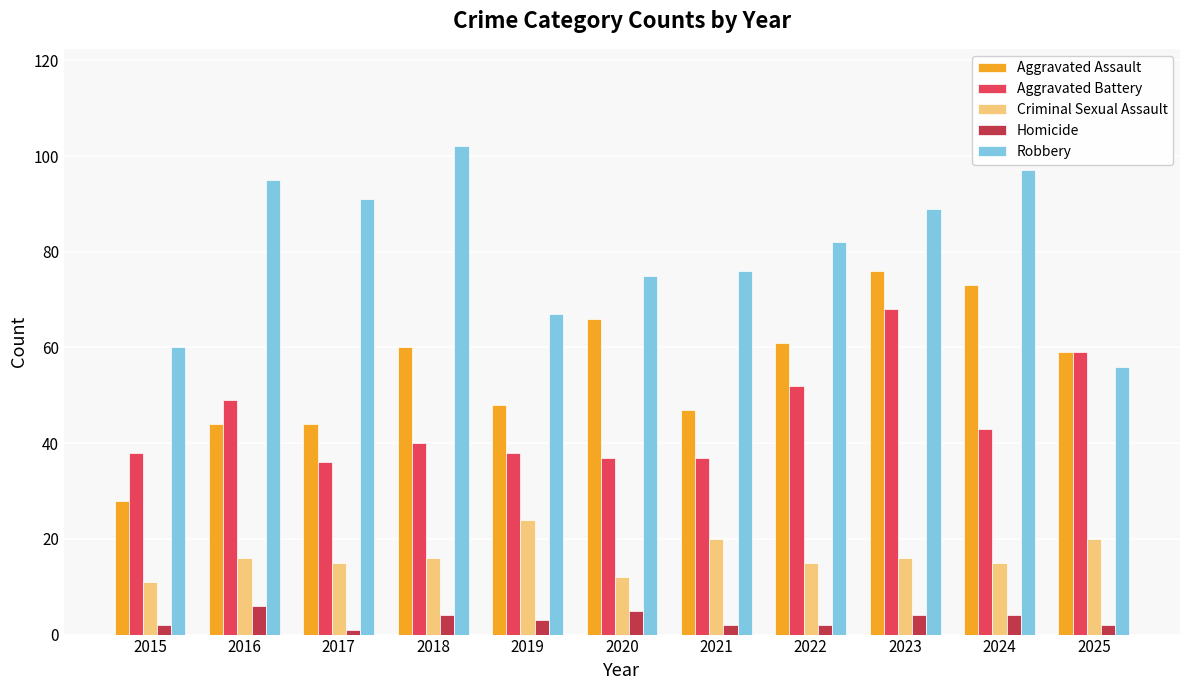

What is the sum of all Criminal Sexual Assault values?

180